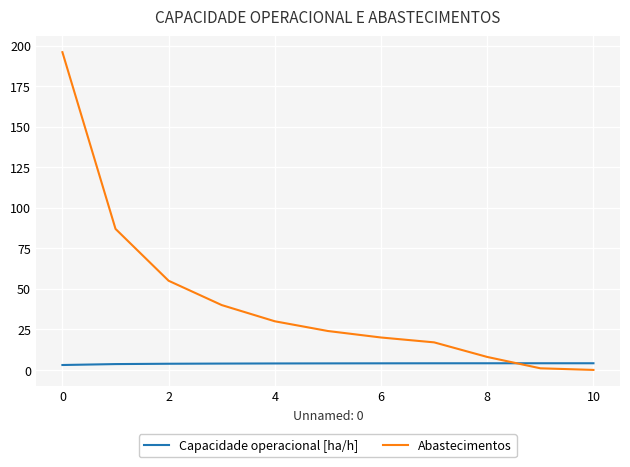

What is the difference between the maximum and minimum values in the Abastecimentos series?

196.0